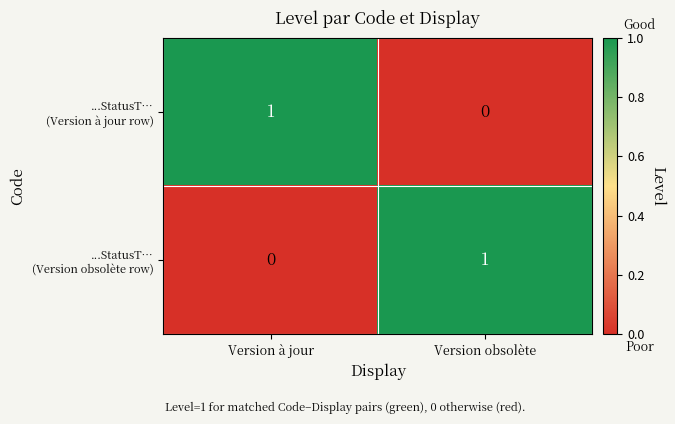

Count the number of data series in this chart.

2